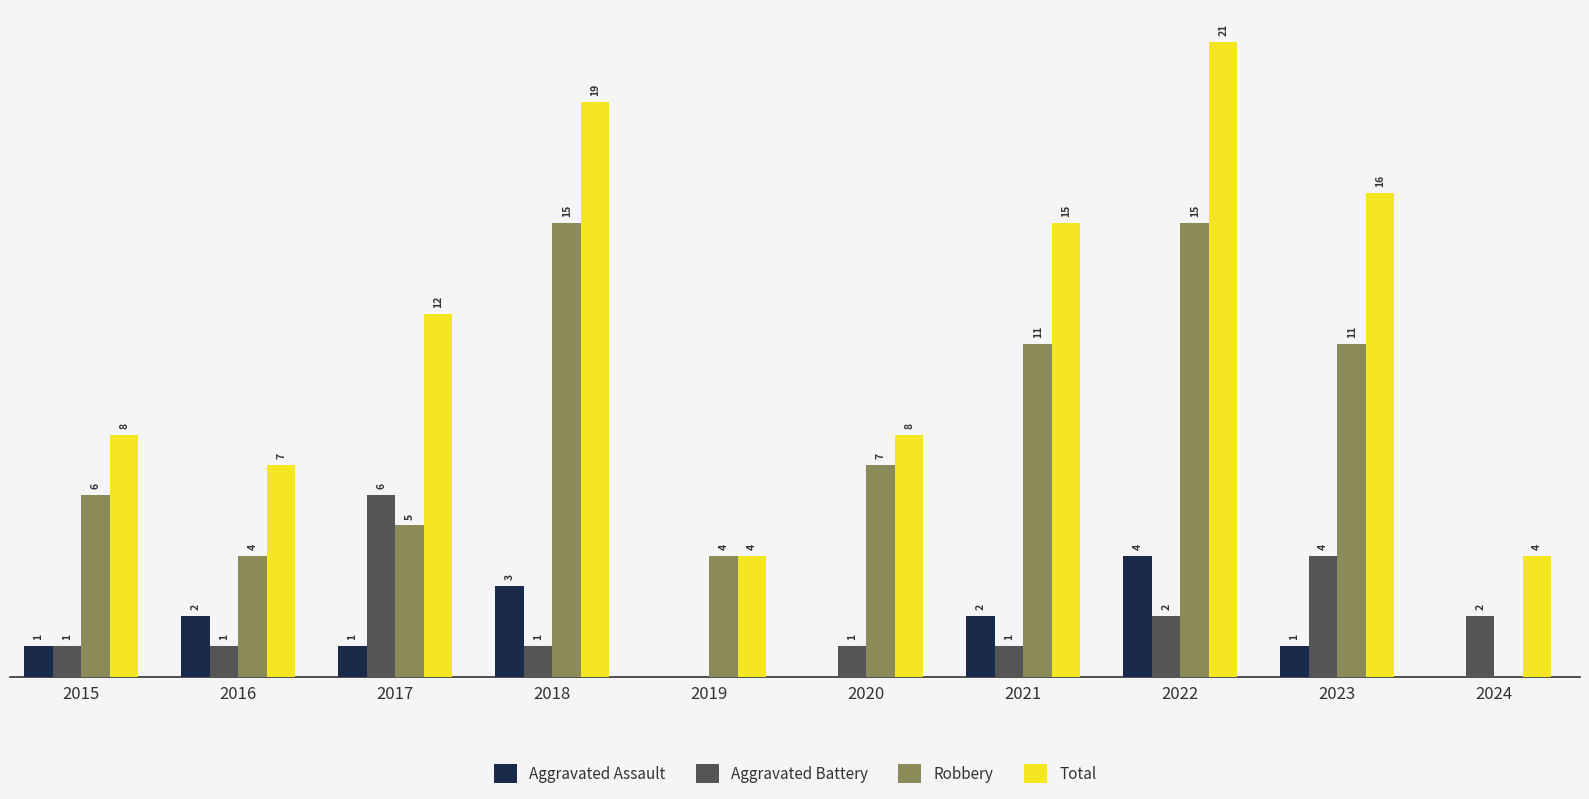

Which series has the largest total across all categories?

Total